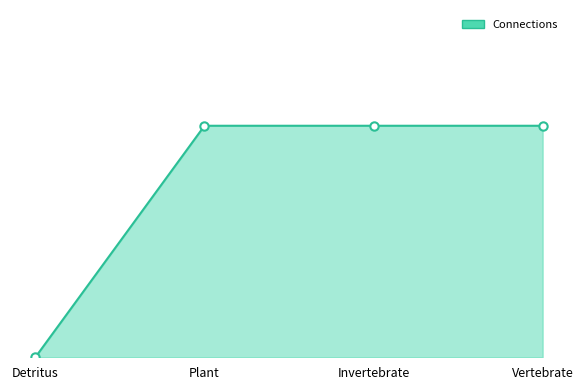

Reading right to left, list all the values displayed in this chart.

Vertebrate=1	Invertebrate=1	Plant=1	Detritus=0